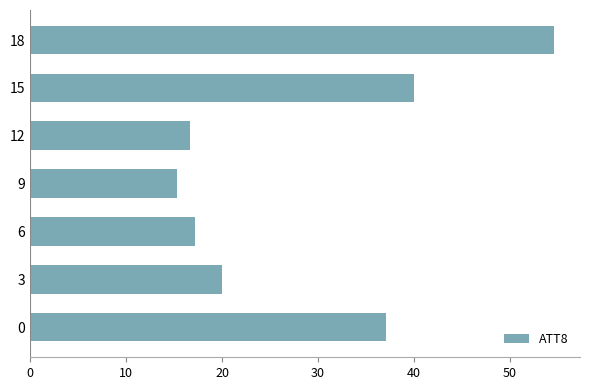

Reading bottom to top, what are all the values shown in this chart?

0=37.1	3=20.0	6=17.2	9=15.3	12=16.6	15=40.0	18=54.6